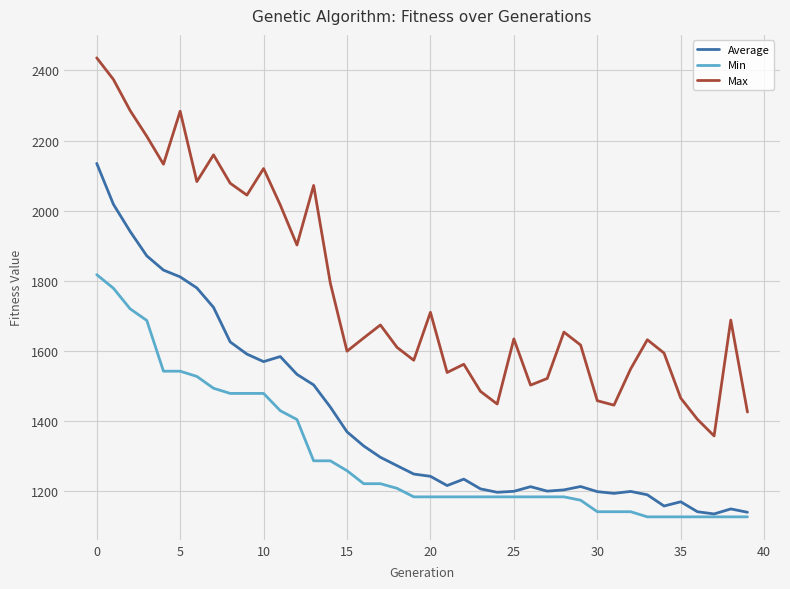

Count the number of data series in this chart.

3